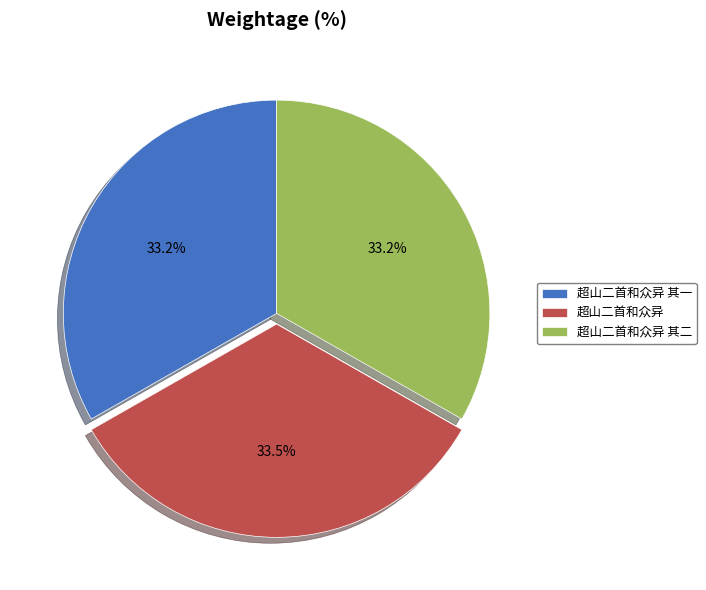

Does 超山二首和众异 其二 represent more than half of the total?

No